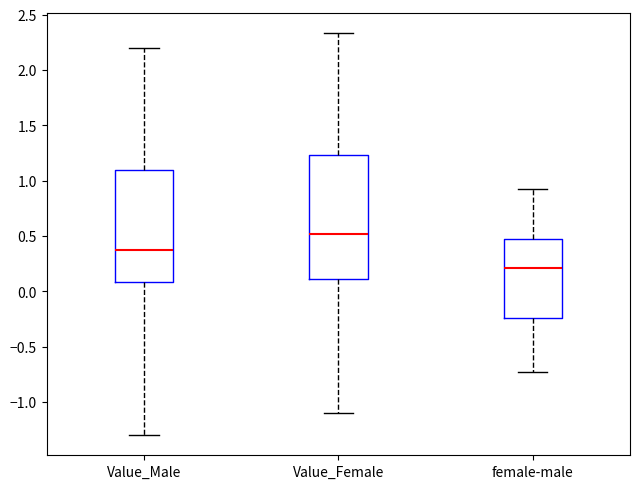

Reading left to right, read every box against the y-axis: the position of its median line, the range the box covers, and the ends of its whiskers. The values are not printed on the chart, so give them approximately, as read against the axis.

Value_Male: median 0.40, box 0.10 to 1.10, whiskers -1.30 to 2.20
Value_Female: median 0.50, box 0.10 to 1.25, whiskers -1.10 to 2.35
female-male: median 0.20, box -0.25 to 0.50, whiskers -0.75 to 0.95